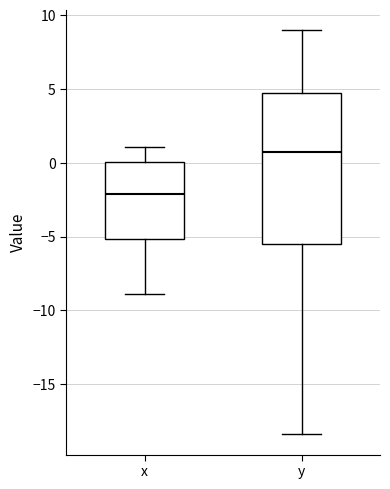

Reading left to right, read every box against the y-axis: the position of its median line, the range the box covers, and the ends of its whiskers. The values are not printed on the chart, so give them approximately, as read against the axis.

x: median -2.0, box -5.0 to 0.0, whiskers -9.0 to 1.0
y: median 0.5, box -5.5 to 5.0, whiskers -18.5 to 9.0